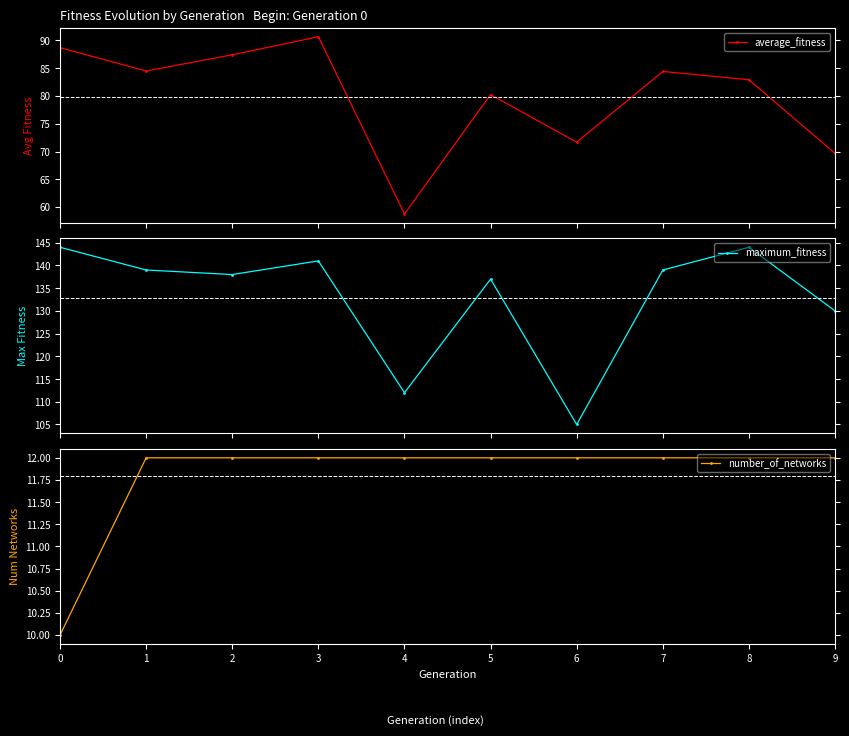

True or false: average_fitness has more than 1 points higher than both neighbors.

True